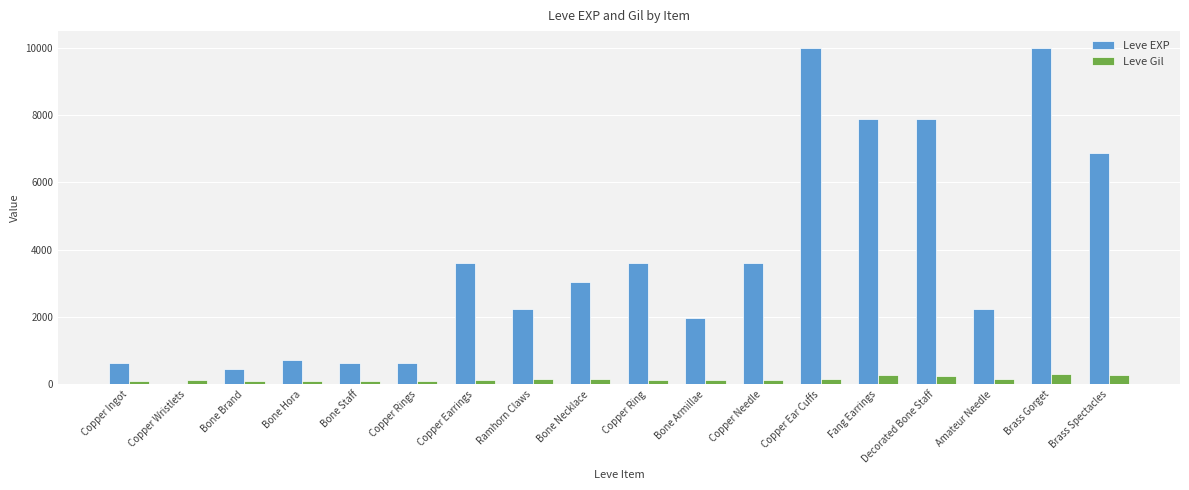

How many series are shown in this chart?

2